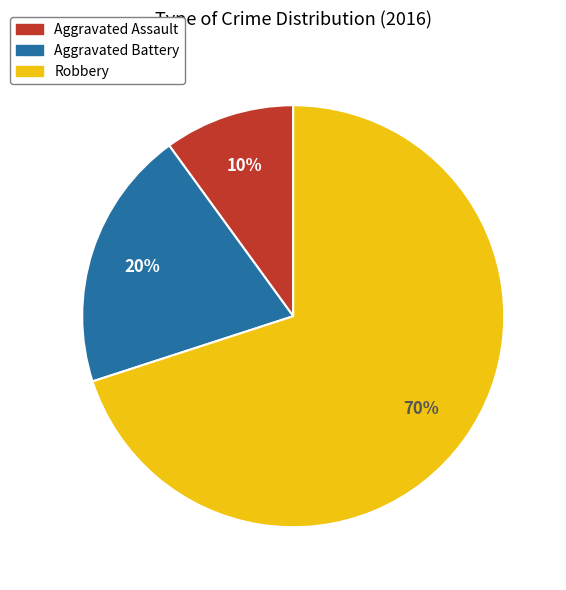

How many slices are in this pie chart?

3